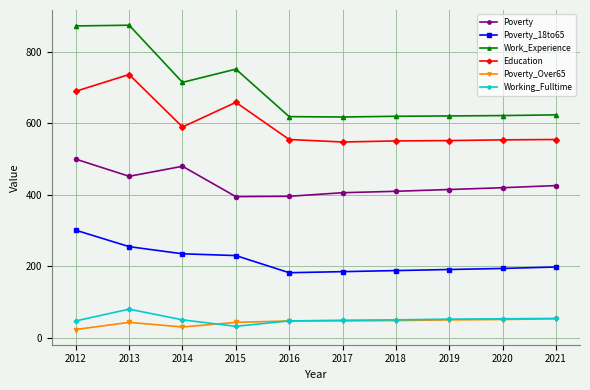

True or false: Working_Fulltime and Poverty intersect in this chart.

False